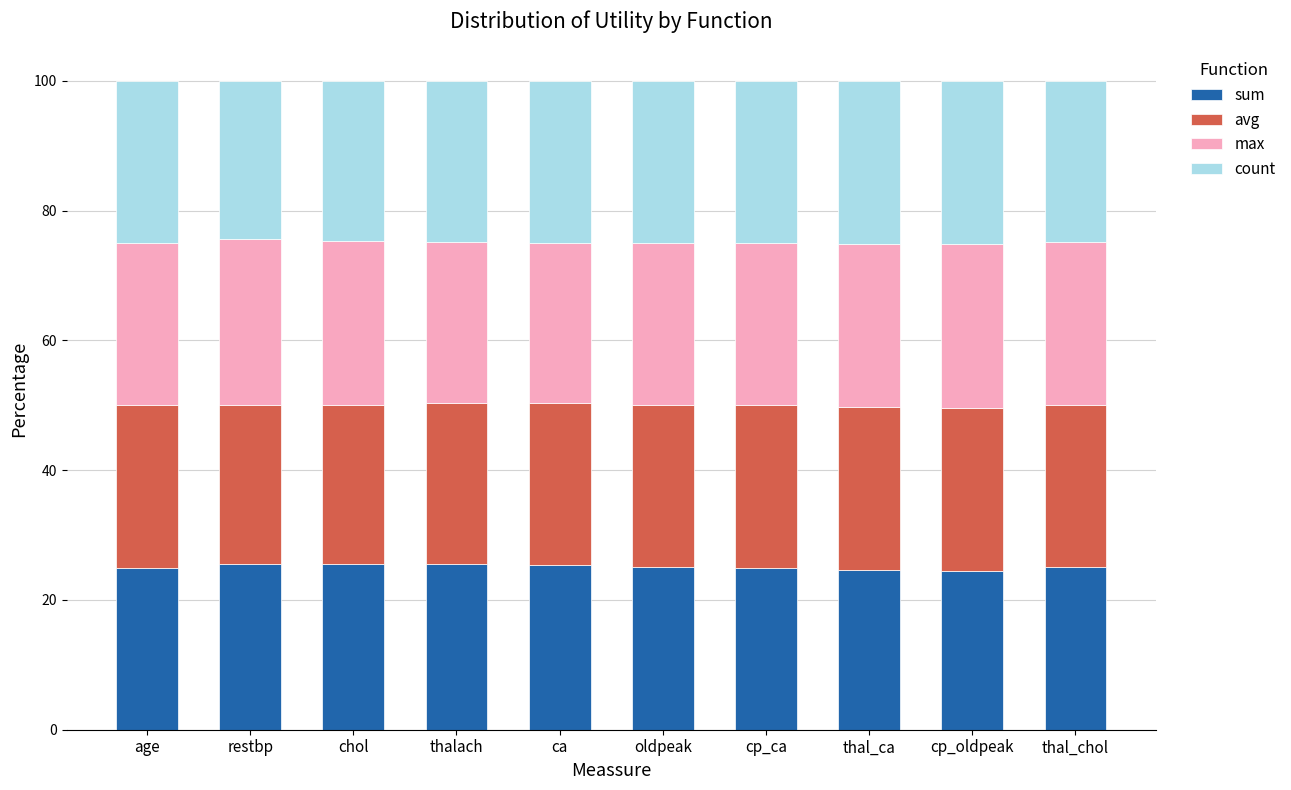

Read the sum value at ca.

25.4